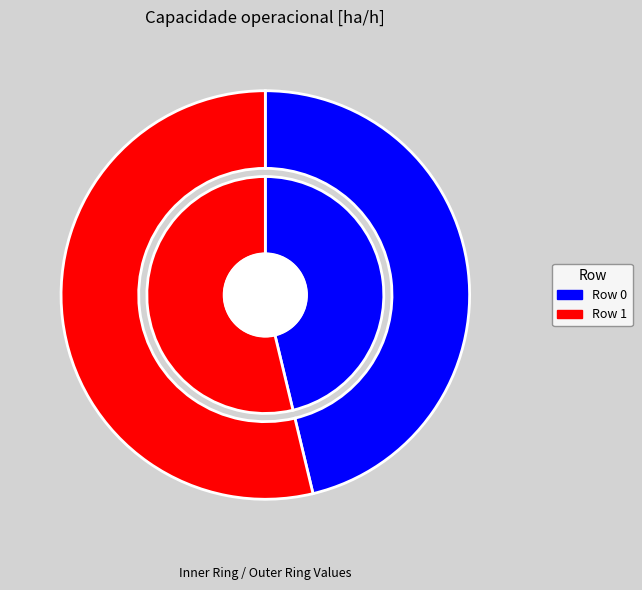

To the nearest percent, what is the combined percentage of Row 1 and Row 0?

100%